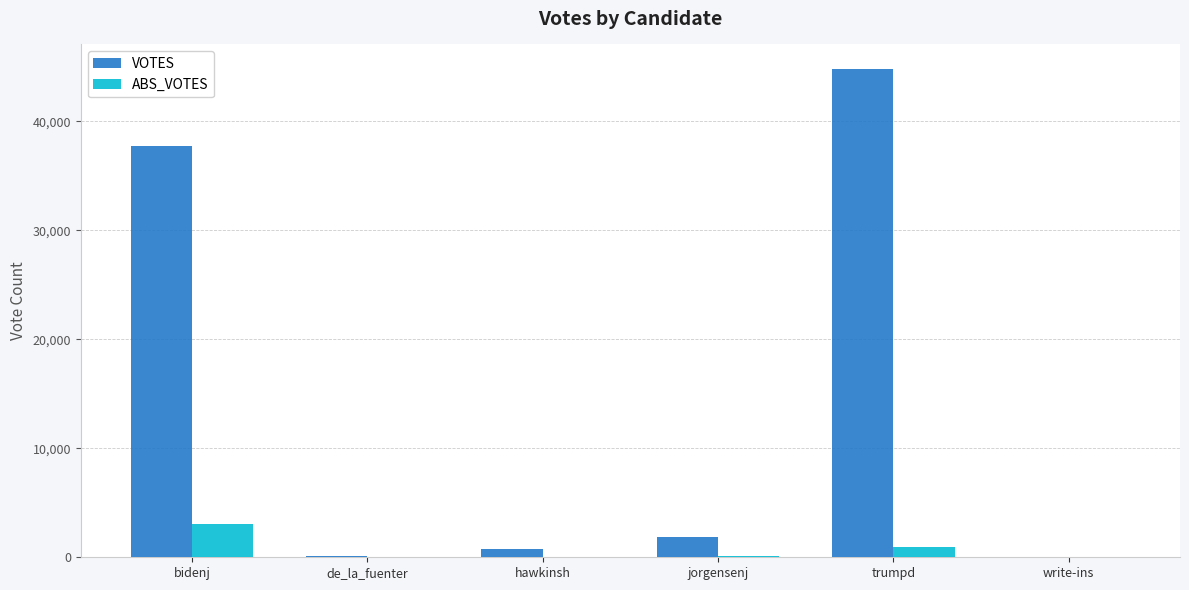

What is the sum of the ABS_VOTES values at jorgensenj and hawkinsh?

161